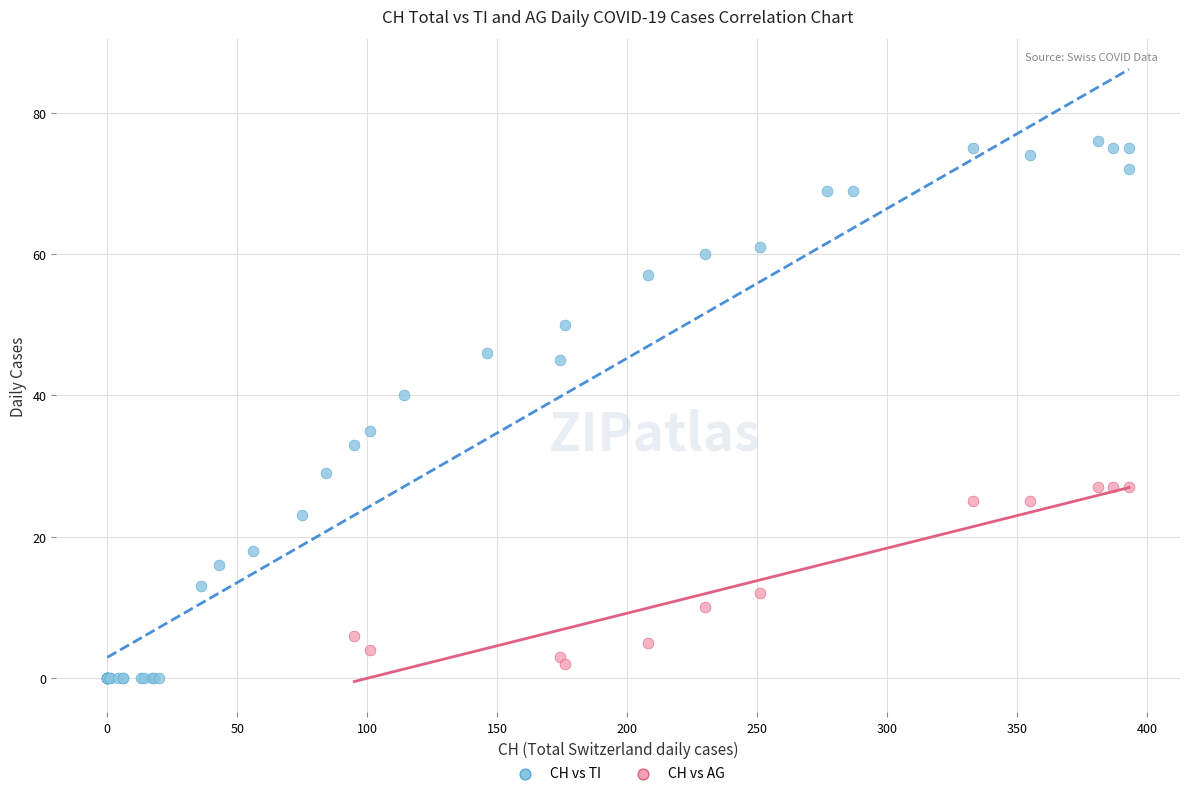

Which series reaches the maximum Y coordinate?

CH vs TI